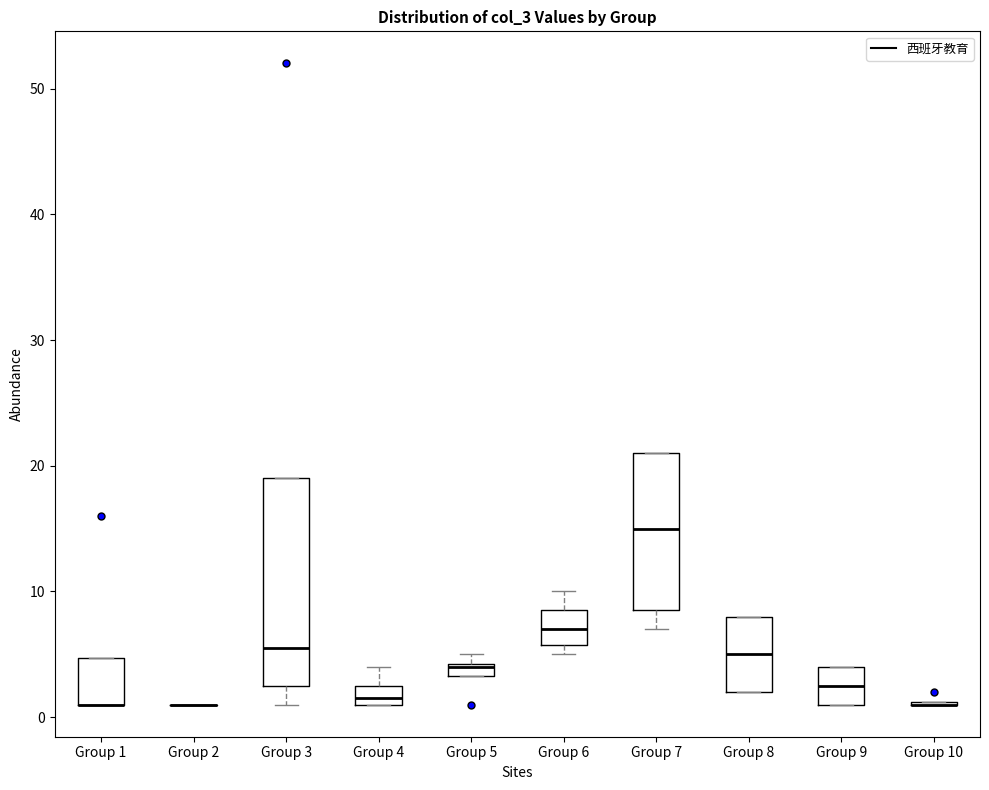

Where is the upper edge of the box for Group 8 on the y-axis? The values are not printed on the chart, so give them approximately, as read against the axis.

8